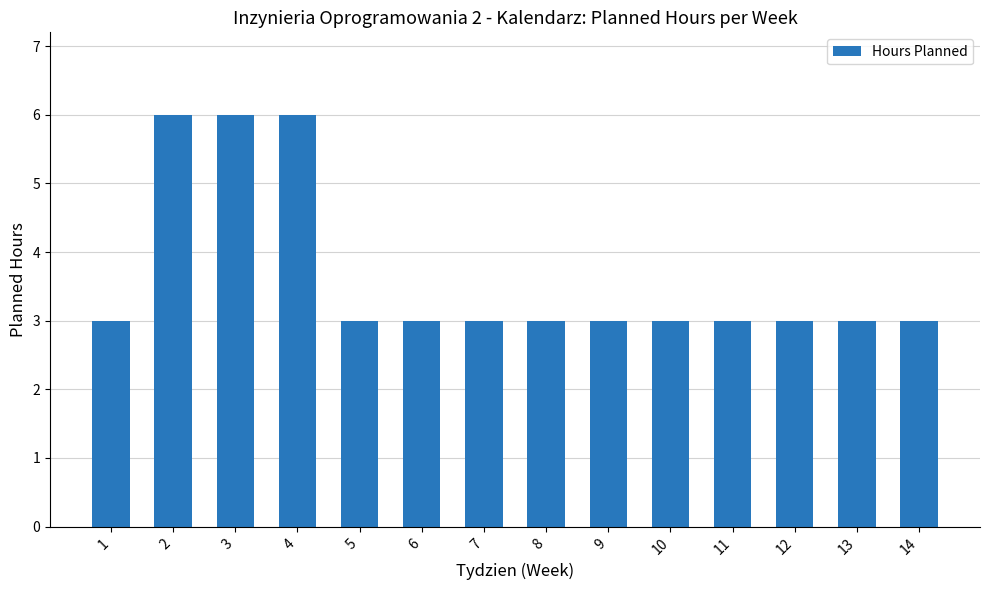

What is the change in value from 3 to 14?

-3